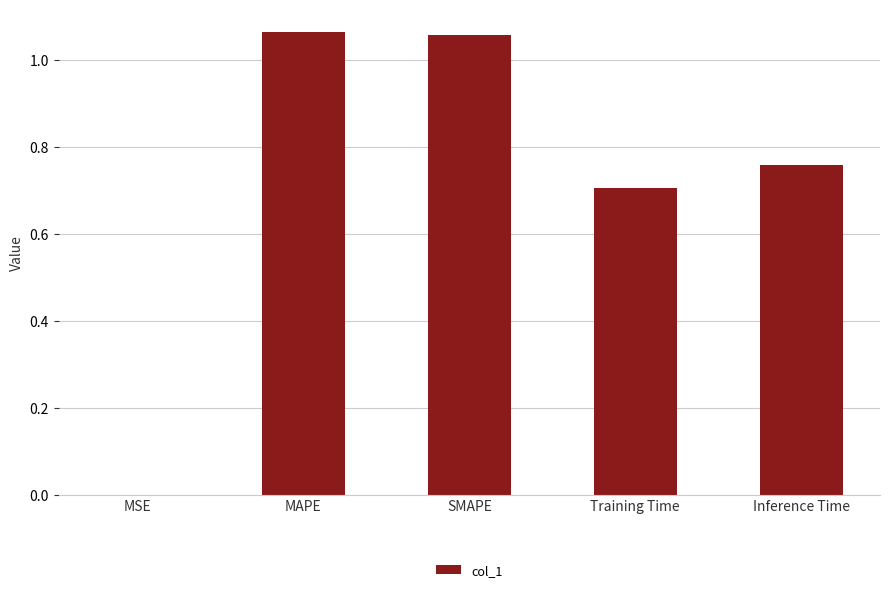

How many data points does each series have?

5